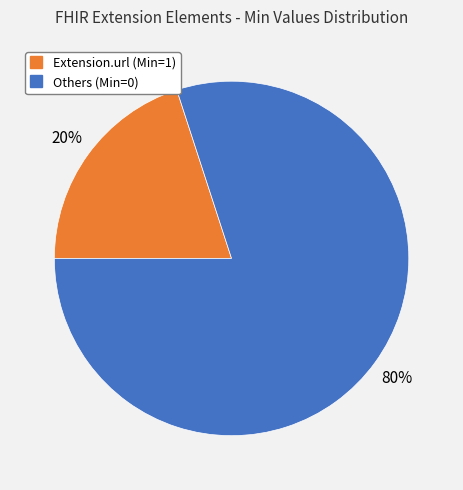

Does any single category account for the majority?

Yes